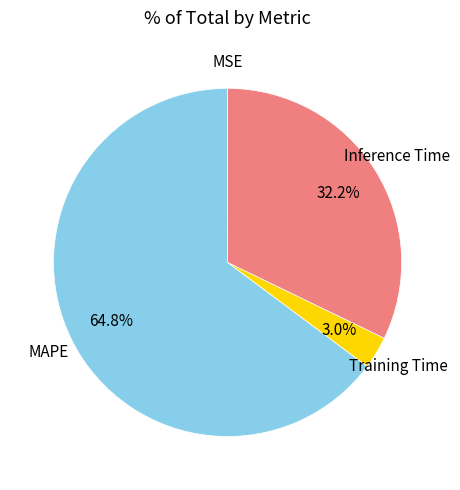

Which slice is the largest?

MAPE